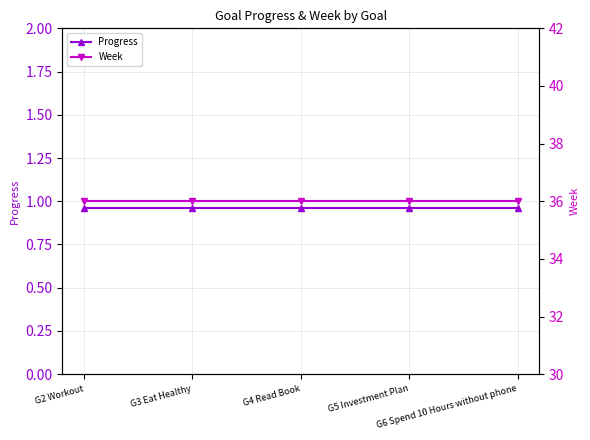

What is the label of the 2nd point from the left?

G3 Eat Healthy